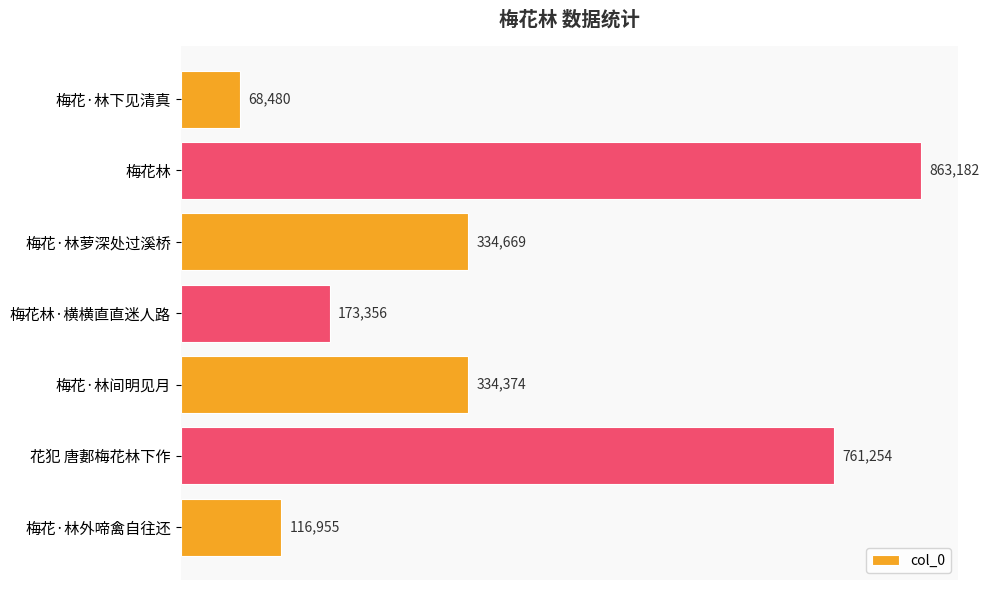

List the labels in order of value, largest first.

梅花林, 花犯 唐郪梅花林下作, 梅花·林萝深处过溪桥, 梅花·林间明见月, 梅花林·横横直直迷人路, 梅花·林外啼禽自往还, 梅花·林下见清真